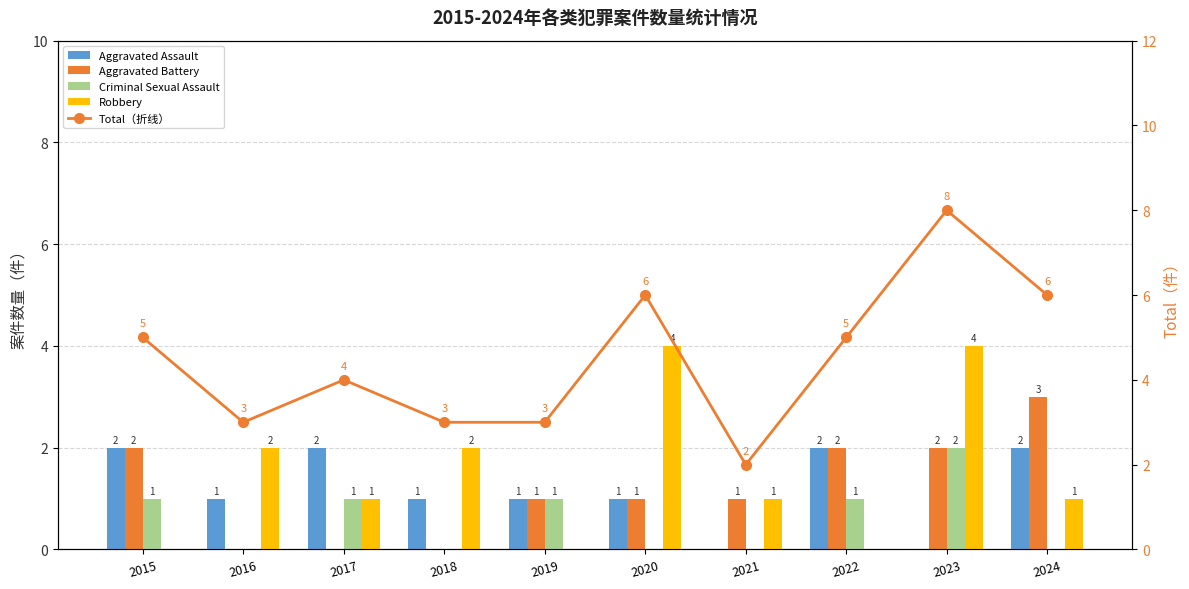

True or false: Robbery has a value of 0 at 2018.

False